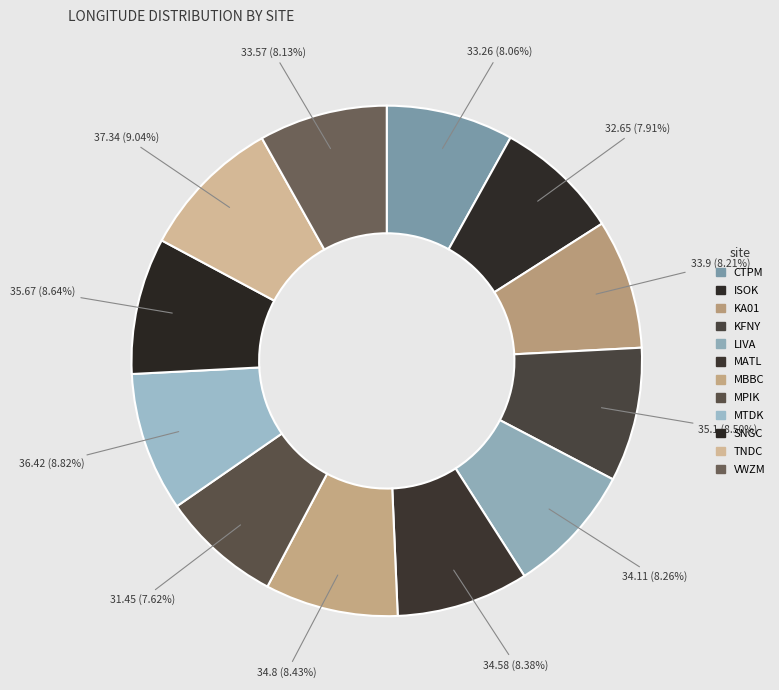

Count the number of slices in the pie.

12